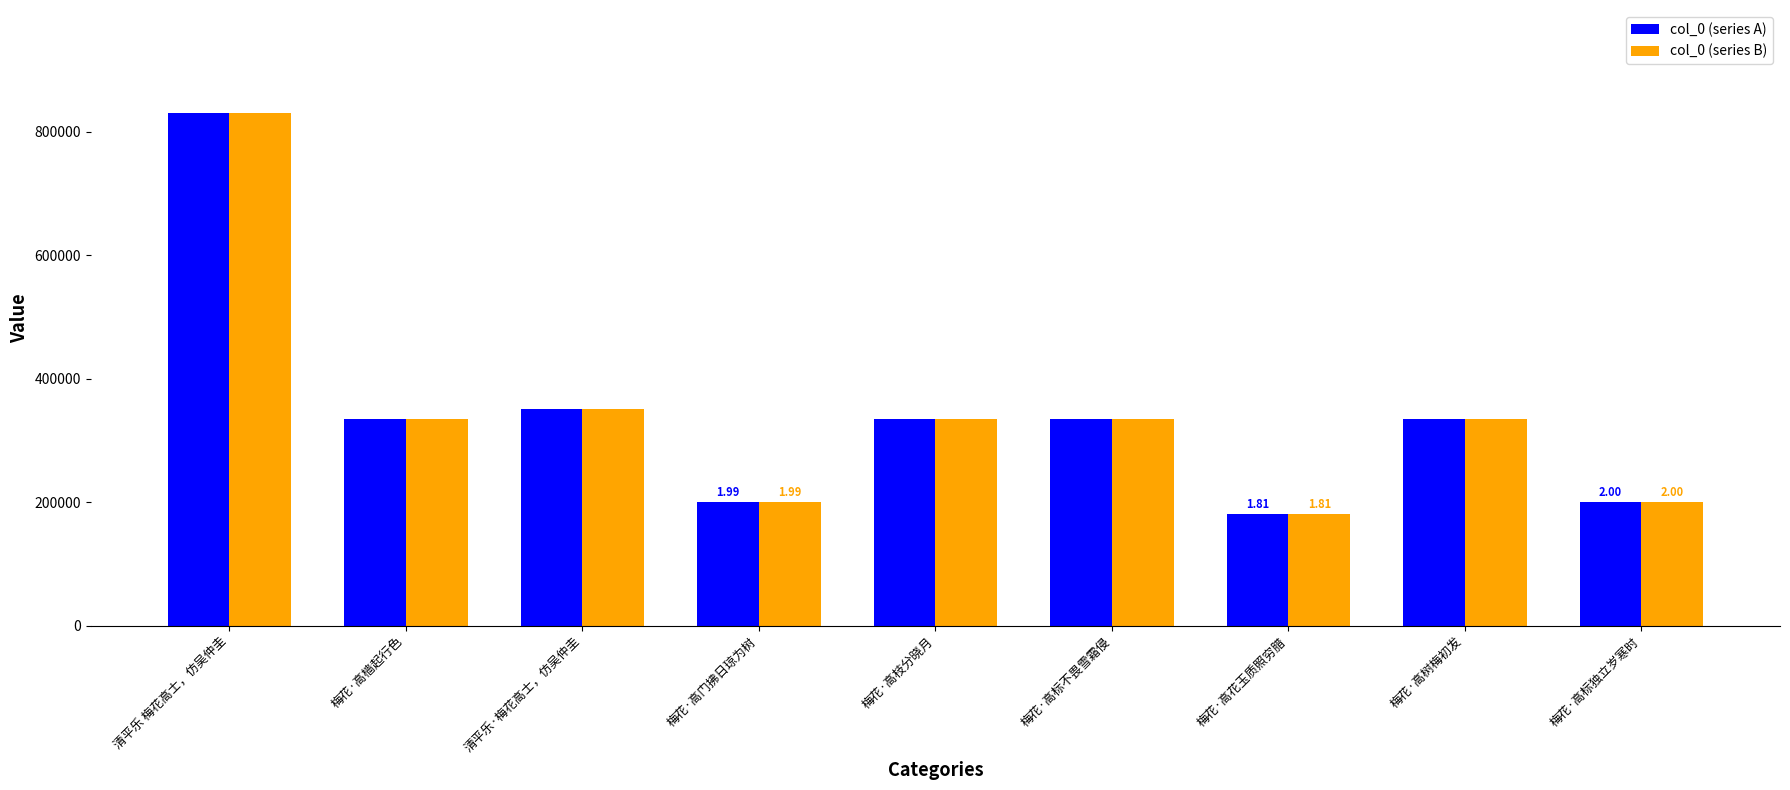

At how many categories does at least one series exceed 251094?

6